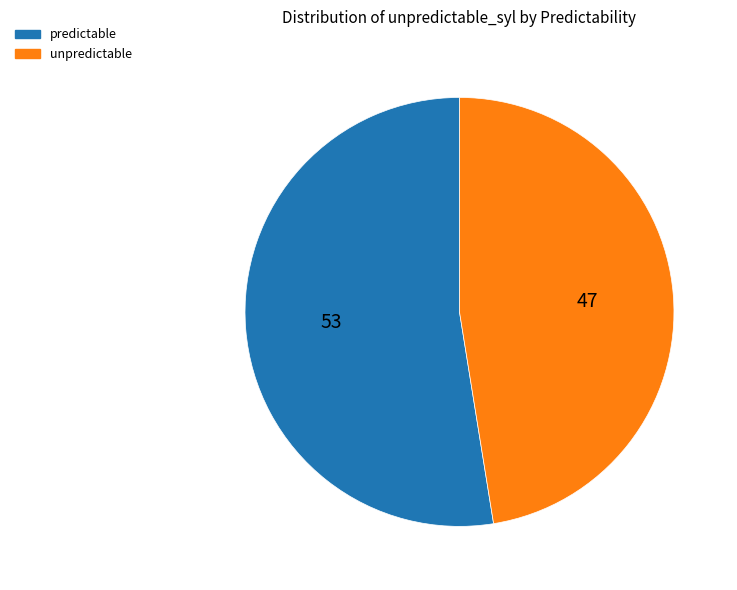

Is the sum of predictable and unpredictable greater than half?

Yes